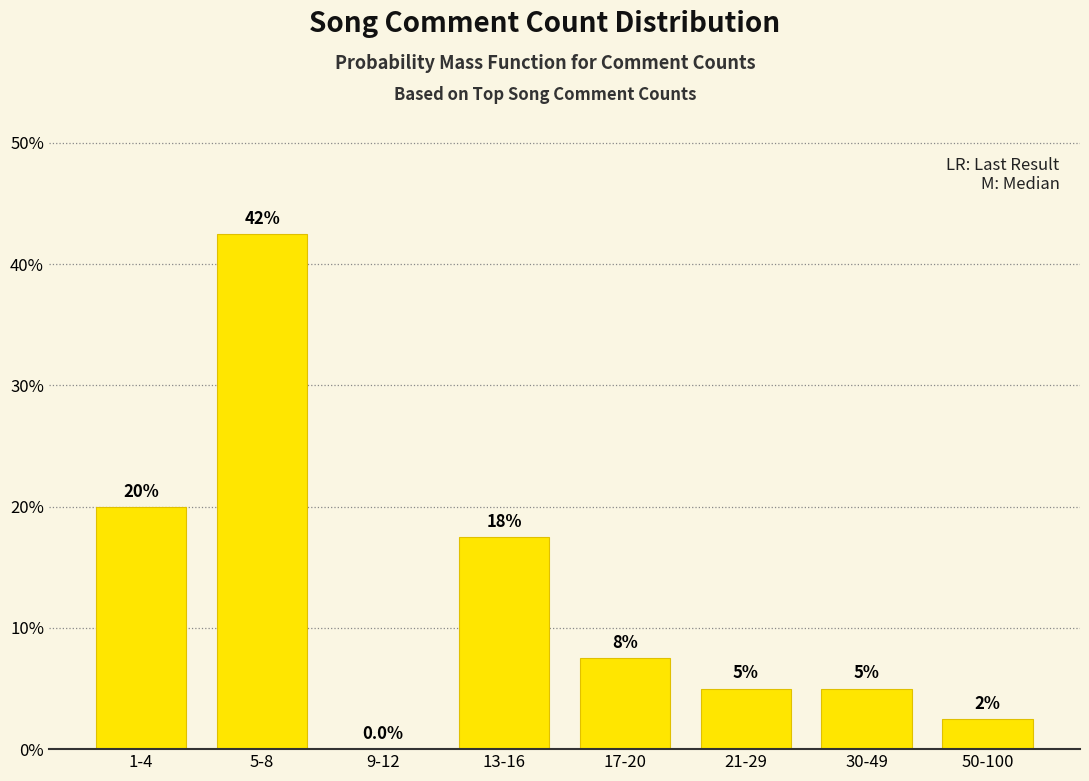

Reading left to right, what are all the values shown in this chart?

1-4=20.0	5-8=42.5	9-12=0.0	13-16=17.5	17-20=7.5	21-29=5.0	30-49=5.0	50-100=2.5